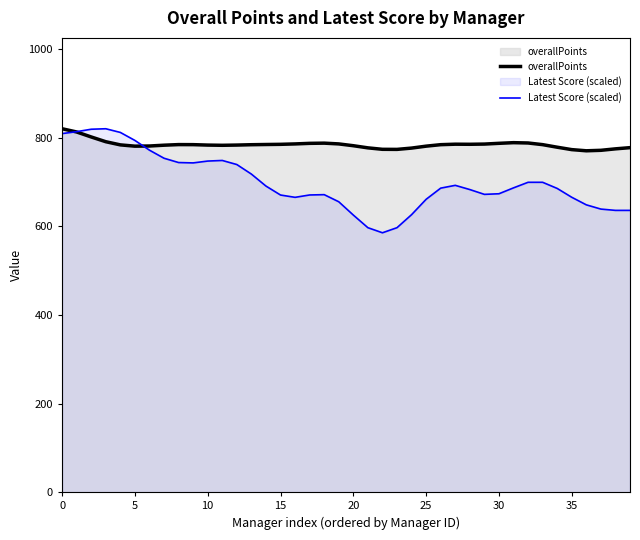

What is the value of the Latest Score (scaled) point at the 18th from the left?

670.5